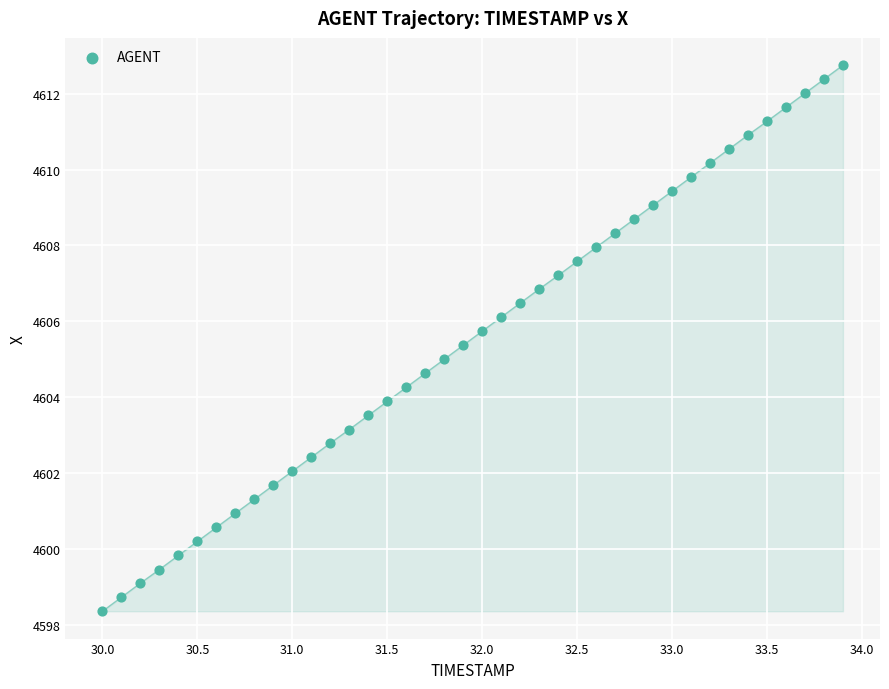

What is the range of Y values (max minus min)?

14.4